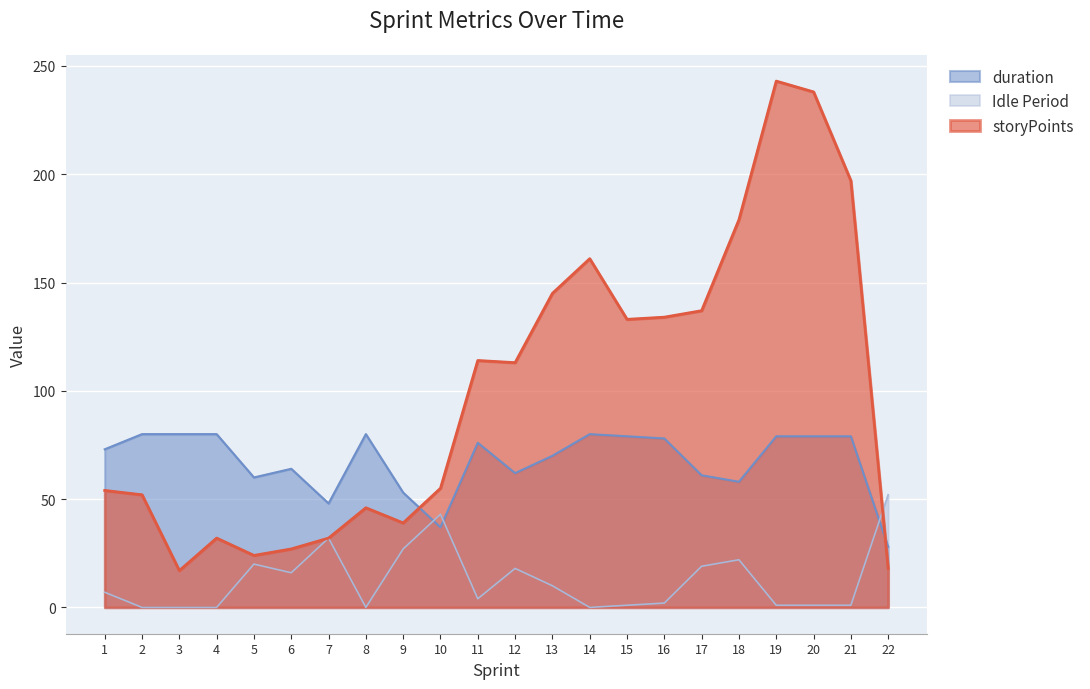

Where do storyPoints and duration first cross each other?

9 and 10